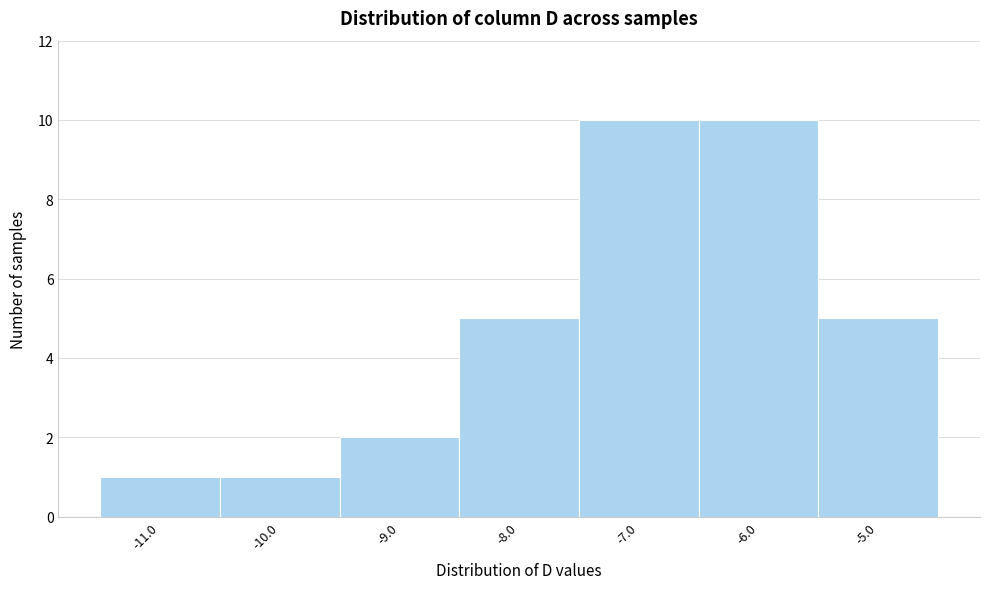

What is the height of the bar covering -8.5 to -7.5 on the x-axis? The values are not printed on the chart, so give them approximately, as read against the axis.

5